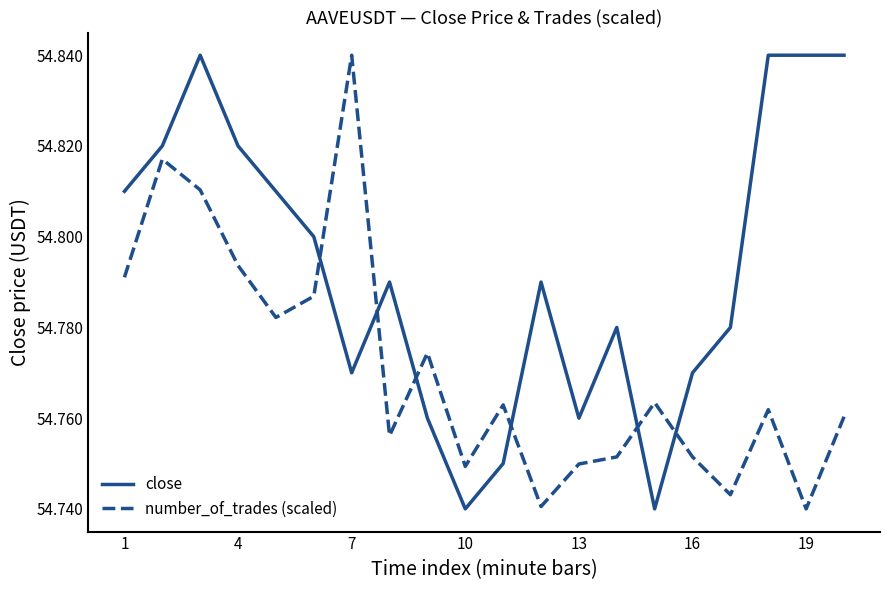

Rank the series by their average value, from lowest to highest.

number_of_trades (scaled), close